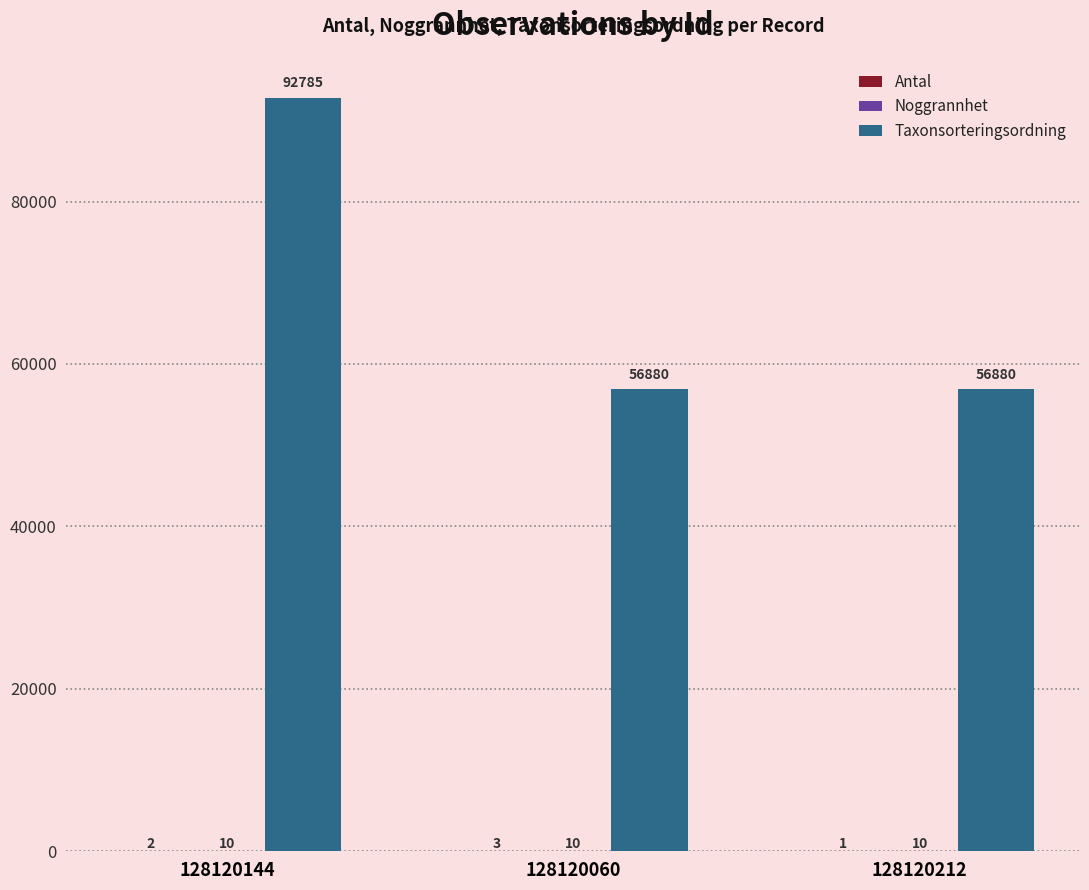

What value does the Taxonsorteringsordning series have at 128120060, to the nearest 10?

56880